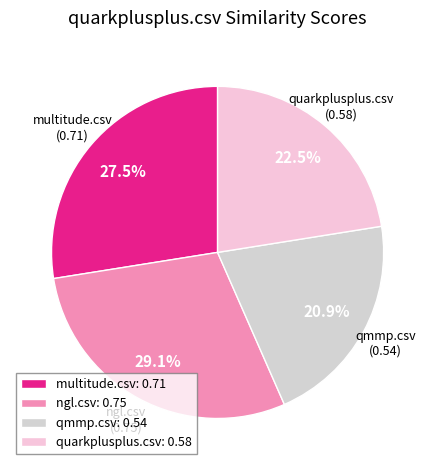

What is the total percentage of multitude.csv and qmmp.csv?

48.4%